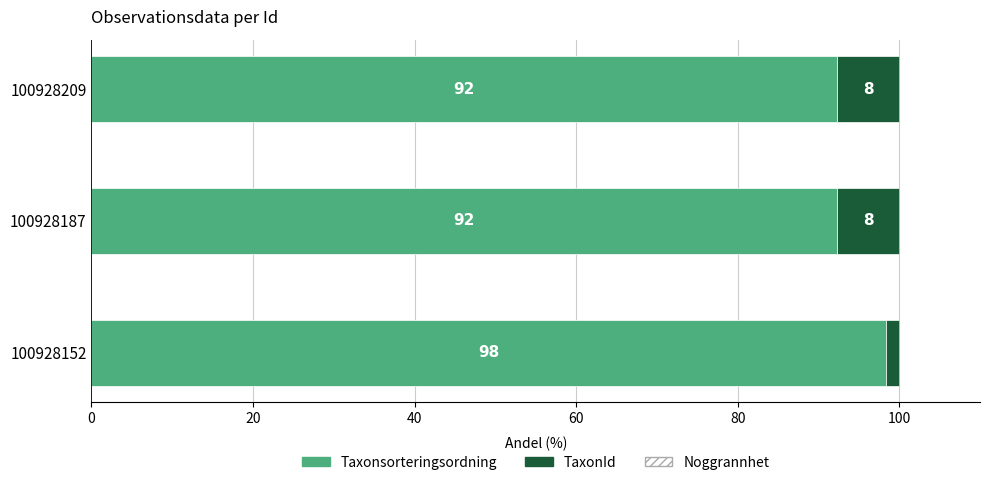

What is the approximate value of Taxonsorteringsordning at 100928209?

92.3